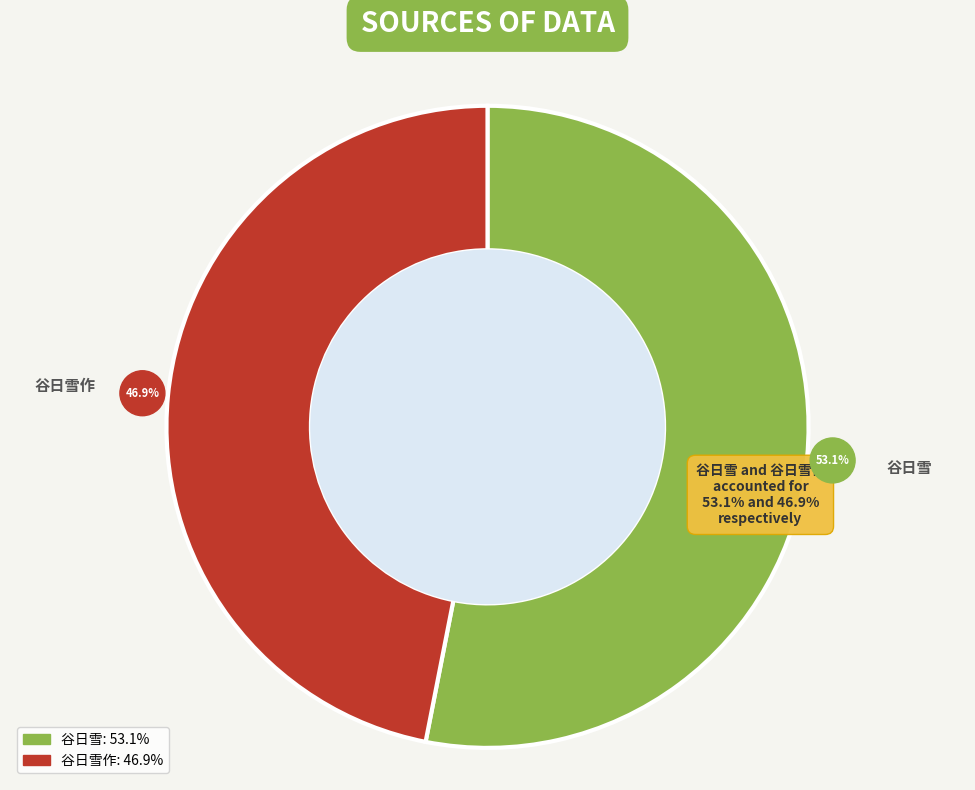

Count the number of slices in the pie.

2